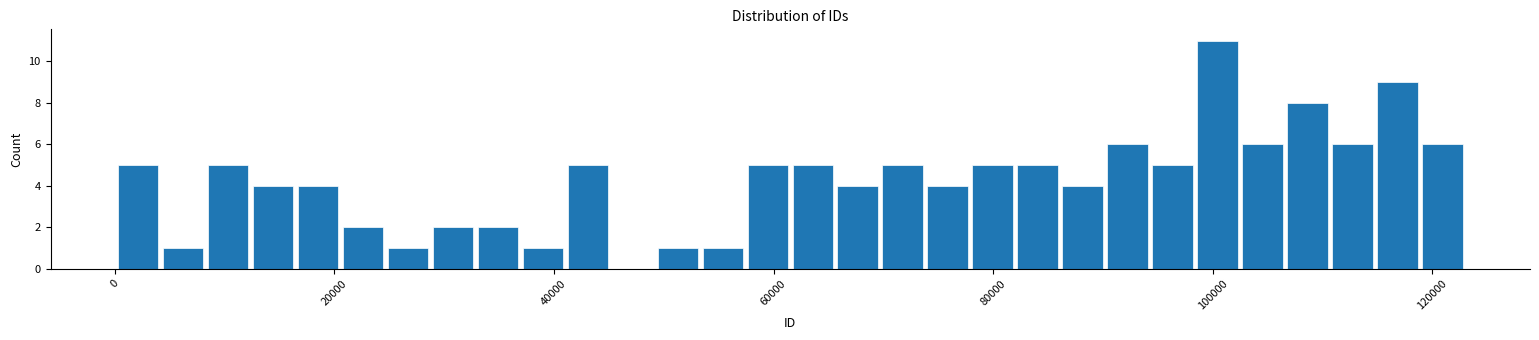

Around what value on the x-axis is the tallest bar? Give the approximate position of its centre, as read against the axis.

100000